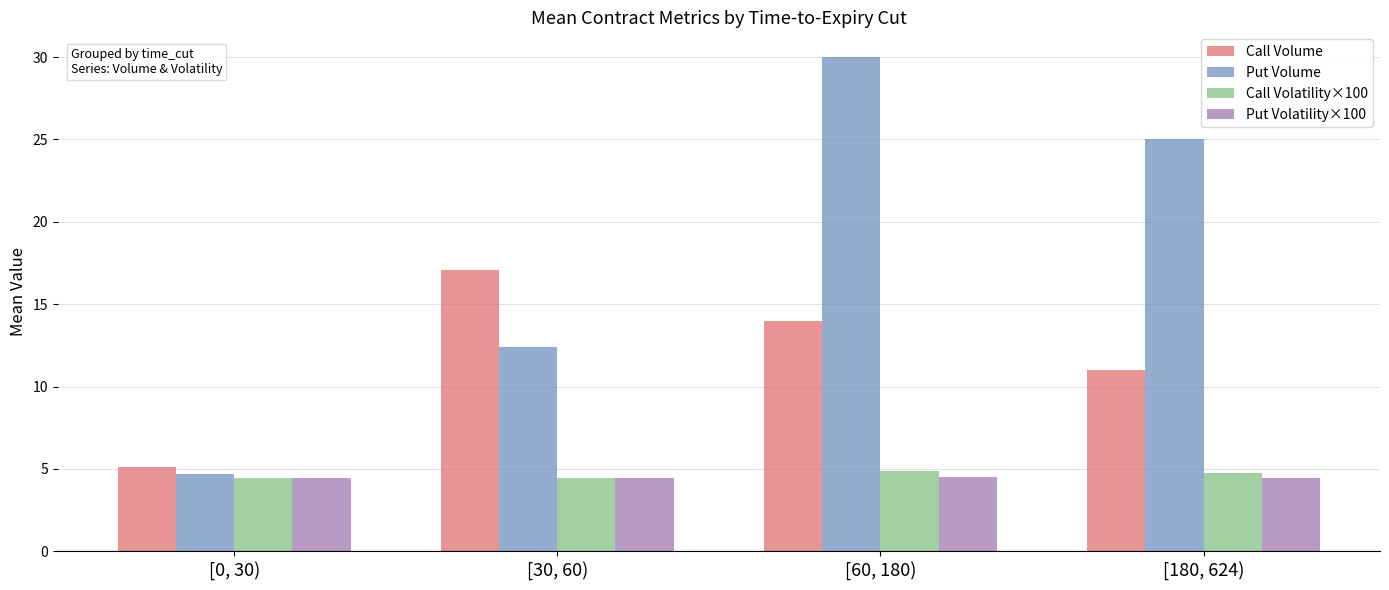

Is the value of Call Volume at [0, 30) greater than the value of Call Volatility×100 at [180, 624)?

Yes